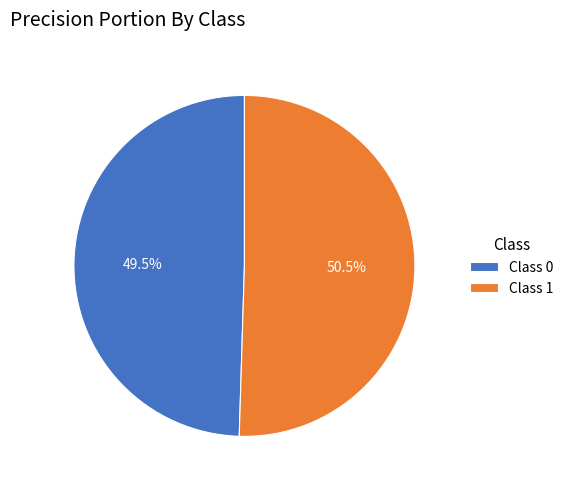

Rank the categories by value from highest to lowest.

Class 1, Class 0